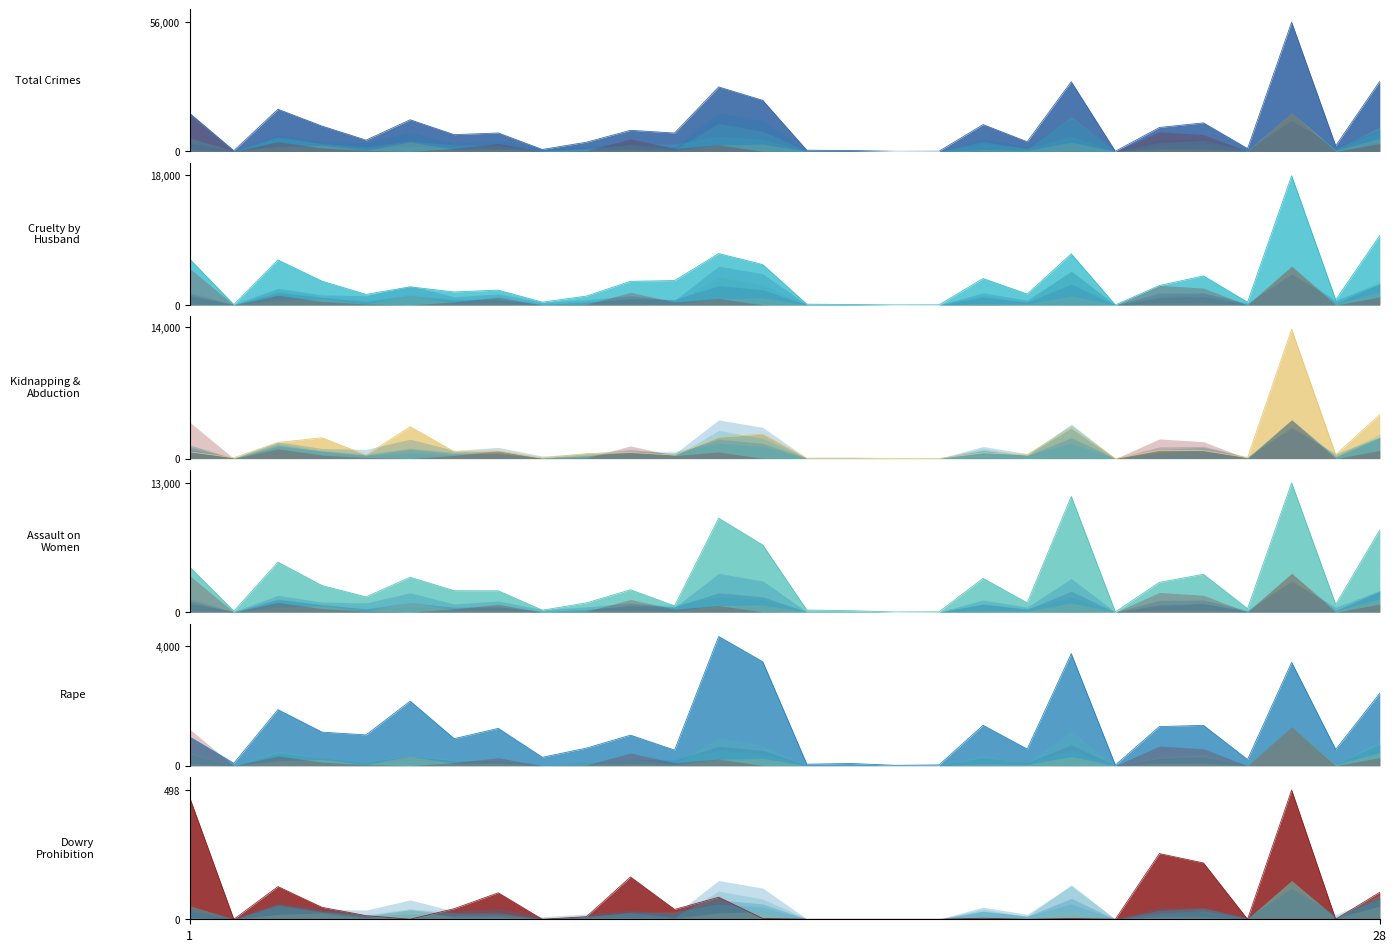

At 15, list the series in order from largest to smallest.

Total Crimes against Women, Assault on Women with intent to outrage, Rape, Cruelty by Husband or his Relatives, Kidnapping & Abduction_Total, Dowry Prohibition Act